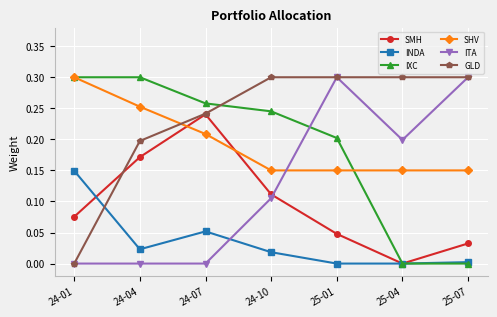

What is the label of the 5th point from the right?

24-07